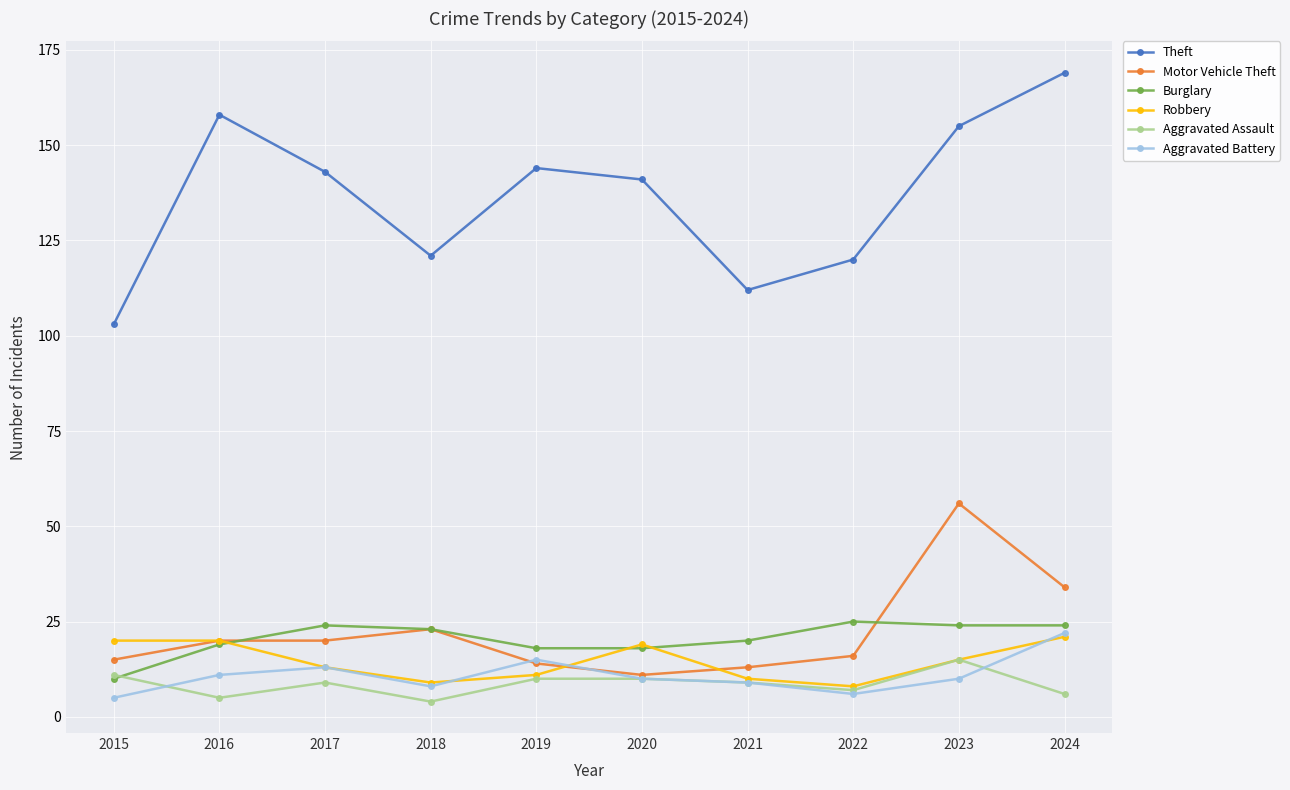

Count the number of data series in this chart.

6